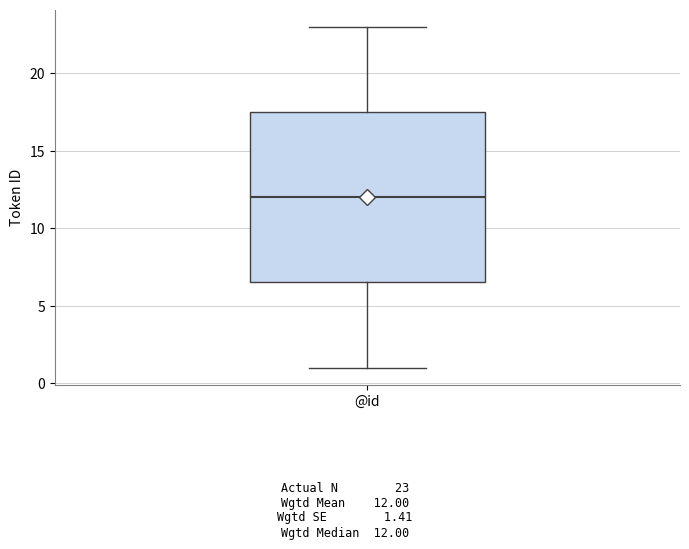

Read this box plot against the y-axis: the position of the median line, the range covered by the box, and the ends of both whiskers. The values are not printed on the chart, so give them approximately, as read against the axis.

median 12.0, box 6.5 to 17.5, whiskers 1.0 to 23.0